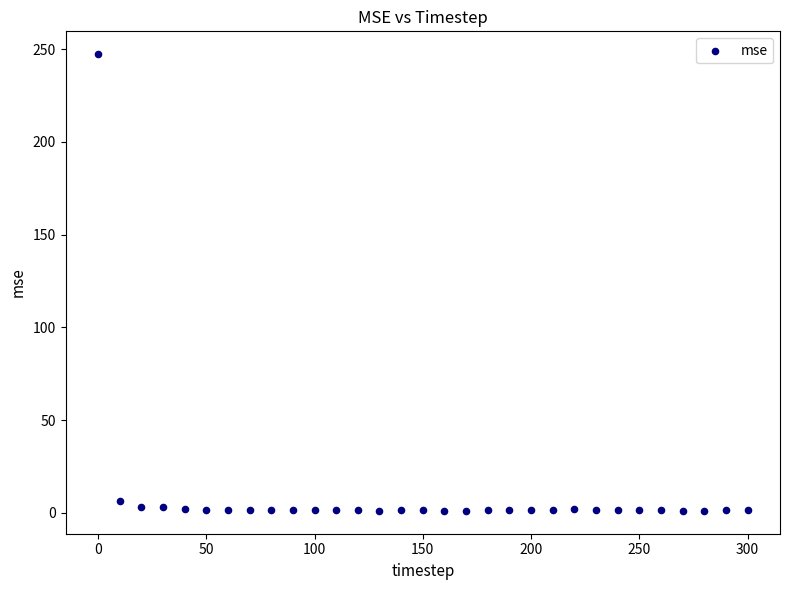

What is the range of X values (max minus min)?

300.0